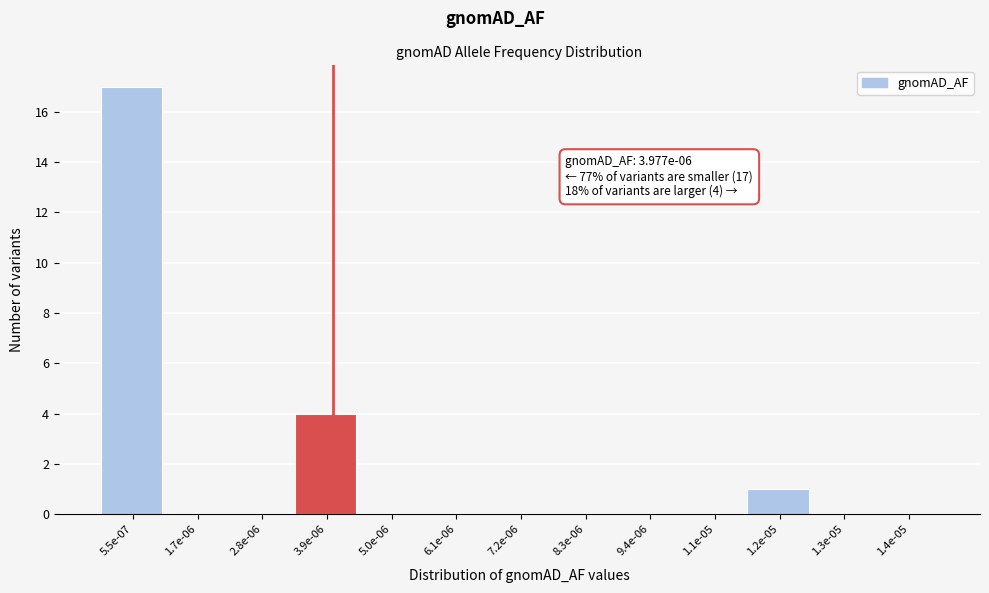

Reading left to right, transcribe all the data shown in this chart.

5.5e-07=17	1.7e-06=0	2.8e-06=0	3.9e-06=4	5.0e-06=0	6.1e-06=0	7.2e-06=0	8.3e-06=0	9.4e-06=0	1.1e-05=0	1.2e-05=1	1.3e-05=0	1.4e-05=0